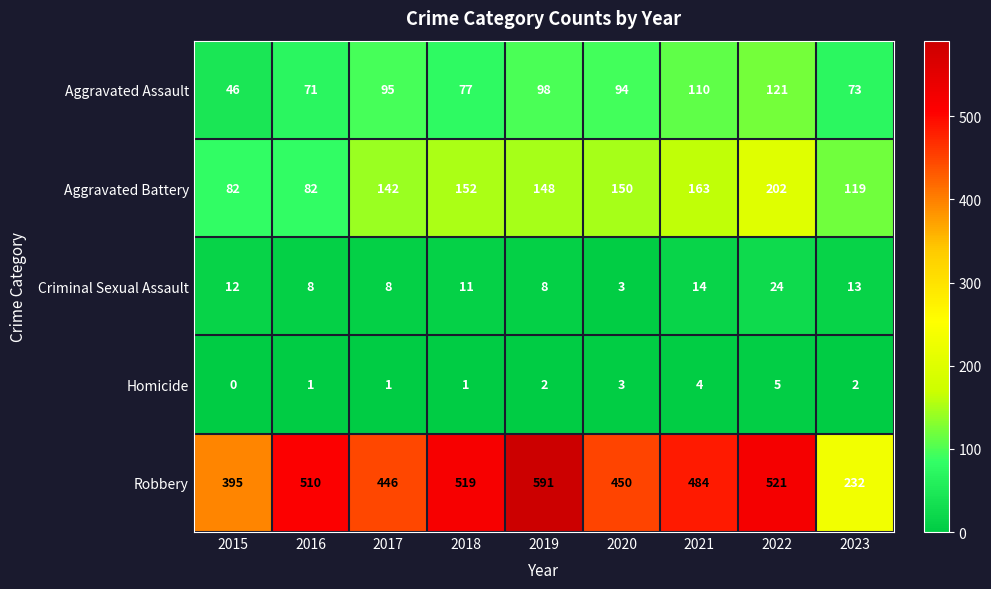

Rank the series at 2022 from lowest to highest value.

Homicide, Criminal Sexual Assault, Aggravated Assault, Aggravated Battery, Robbery